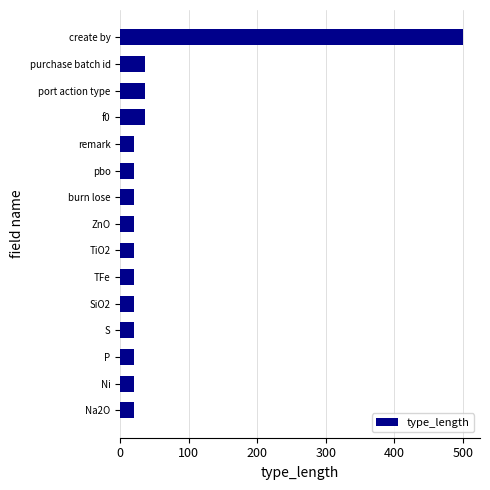

What is the value of the 3rd bar from the top?

36